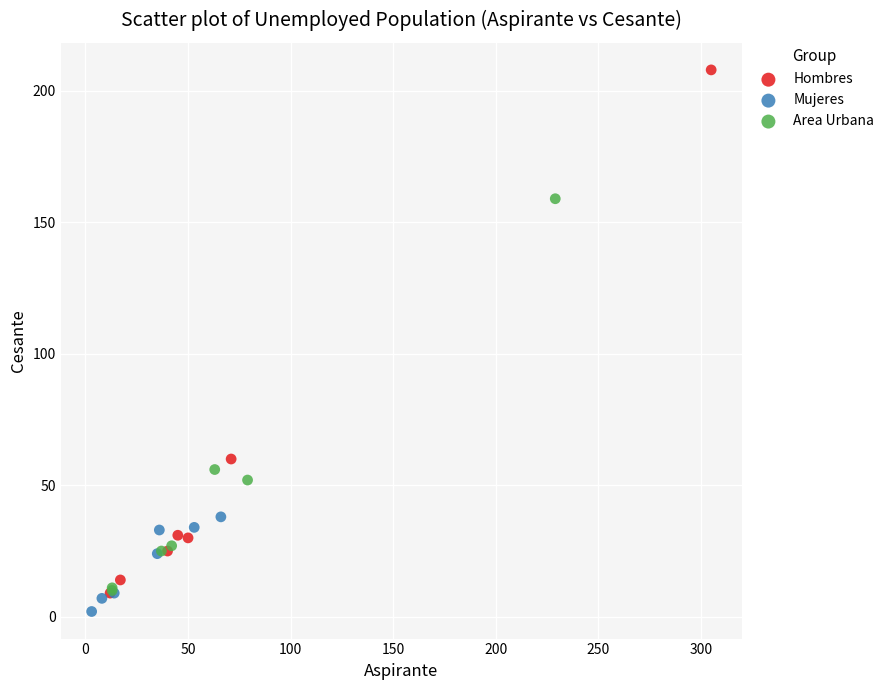

Which series has the widest spread of Y values?

Hombres